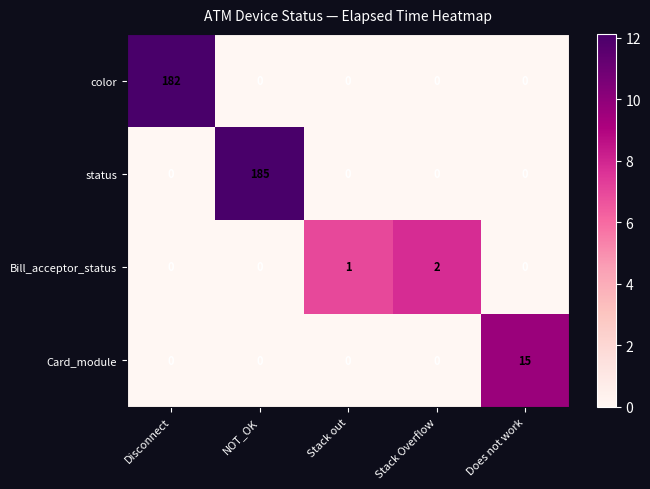

The value of color at NOT_OK is 0. True or false?

True